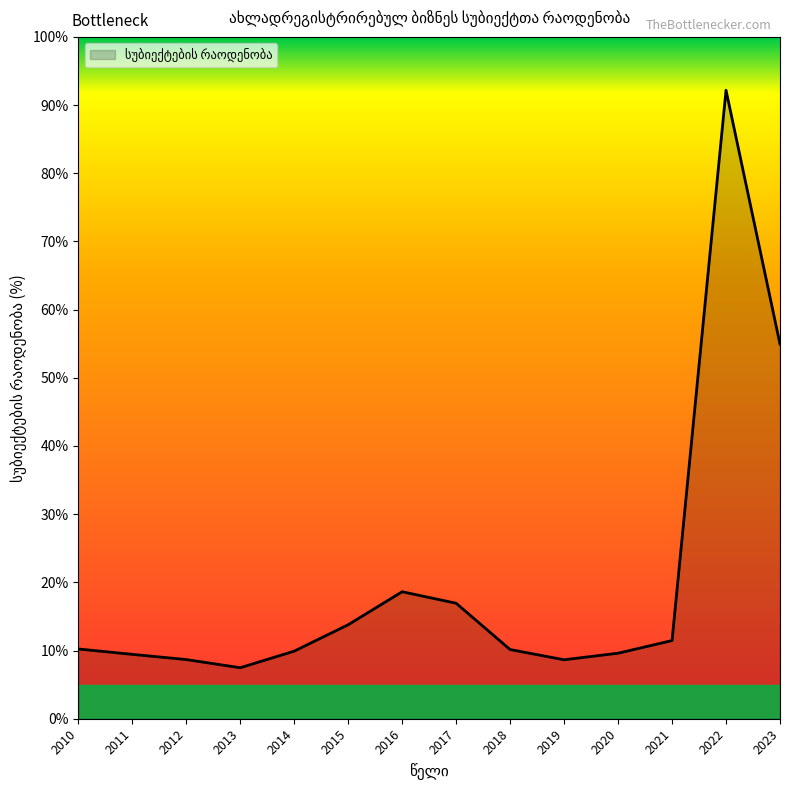

The value at 2011 is 12.9. True or false?

False